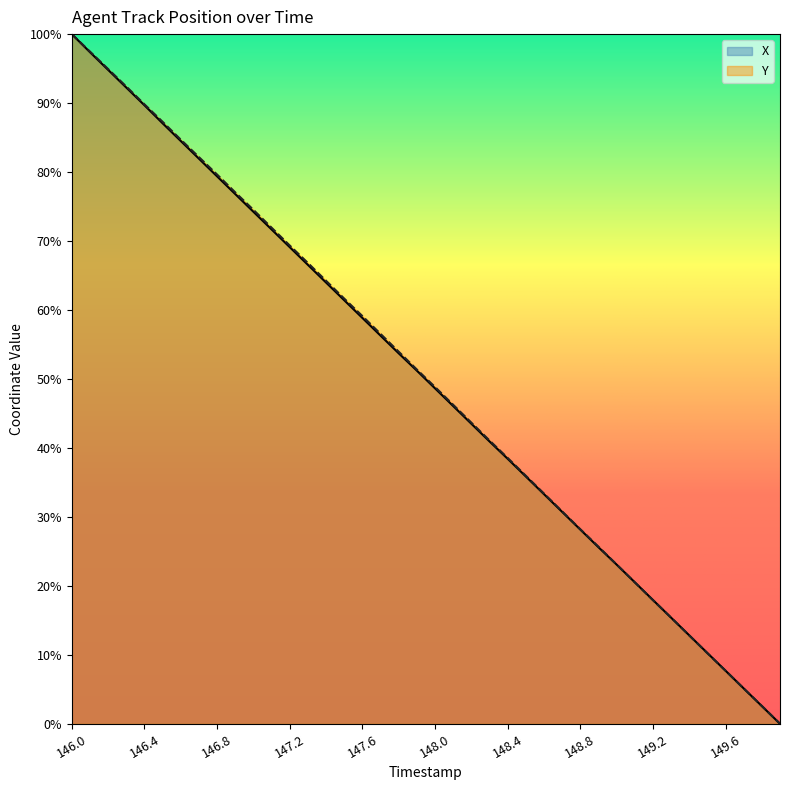

How many data points in X are above 51?

20